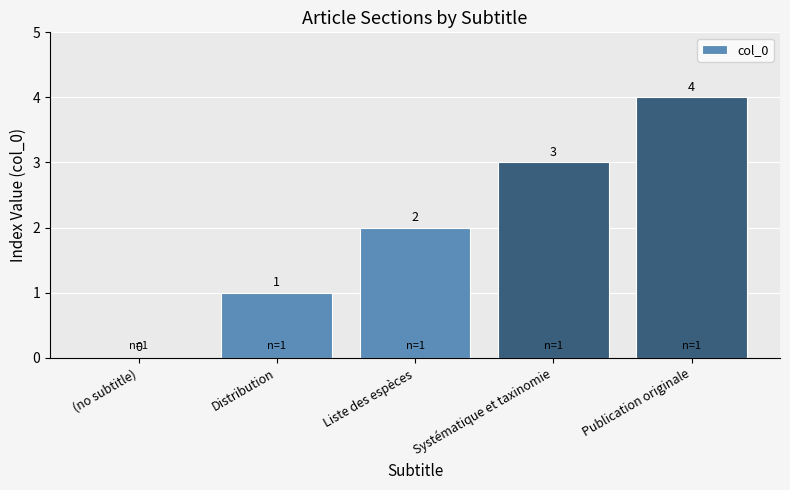

How many series are shown in this chart?

1